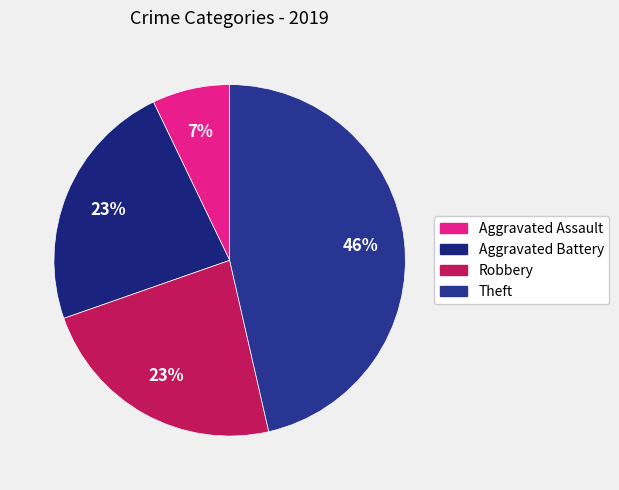

Count the number of slices in the pie.

4